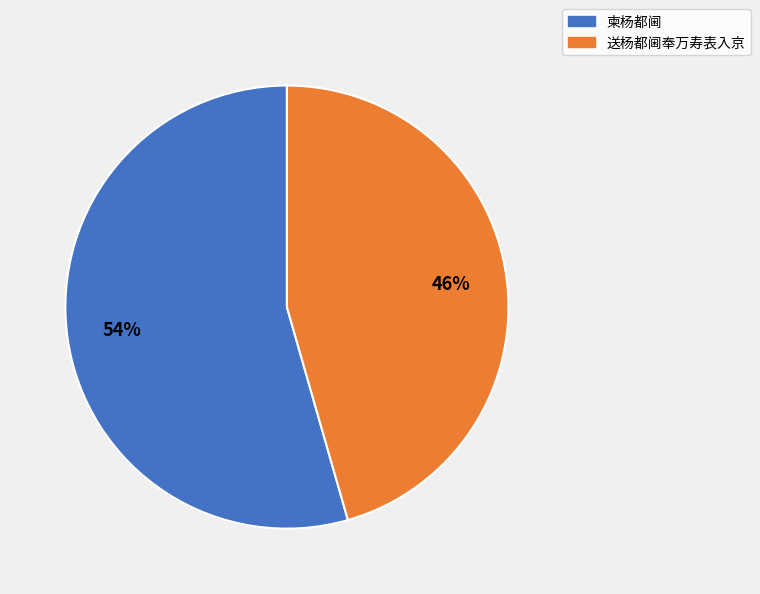

Count the number of slices in the pie.

2